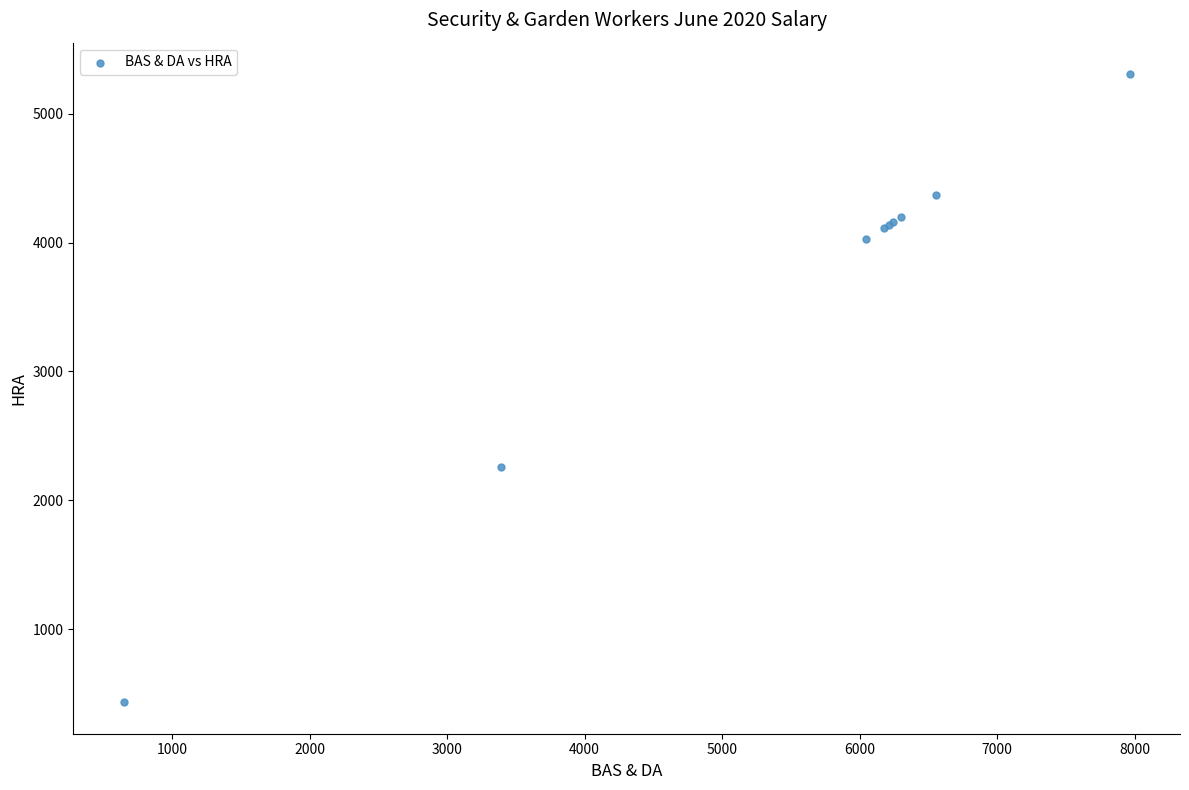

What Y value in the scatter plot is closest to 2870?

2259.6